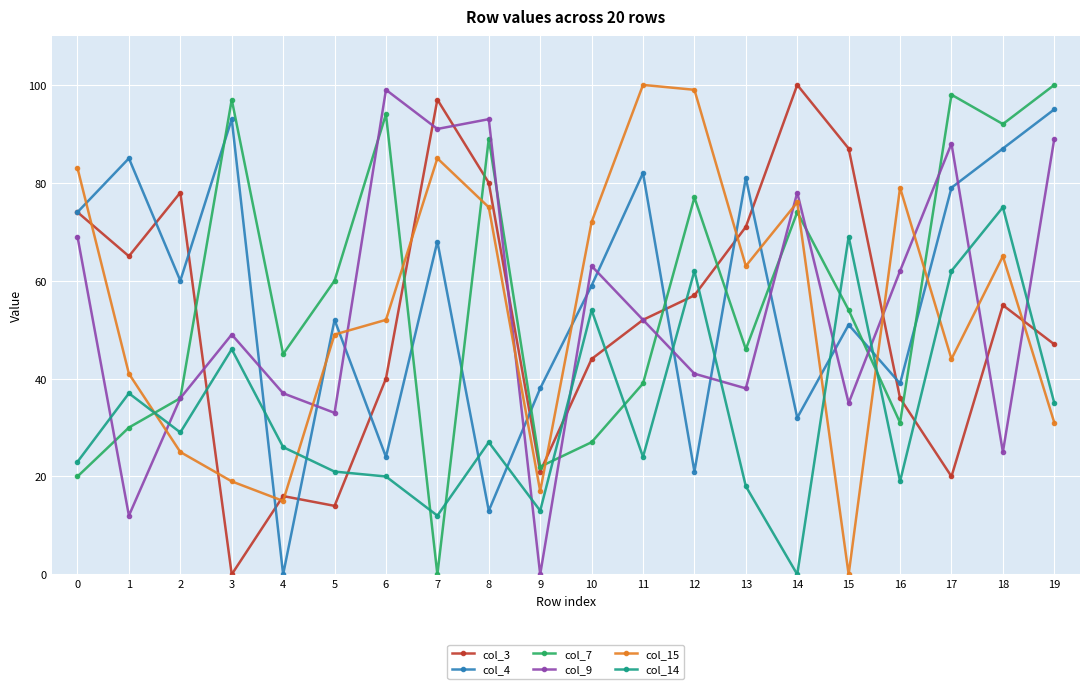

Which category has the highest value in the col_3 series?

14